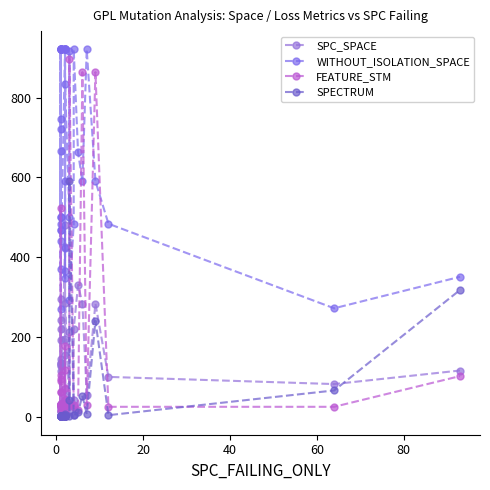

What is the difference between the highest and lowest values at 40?

439